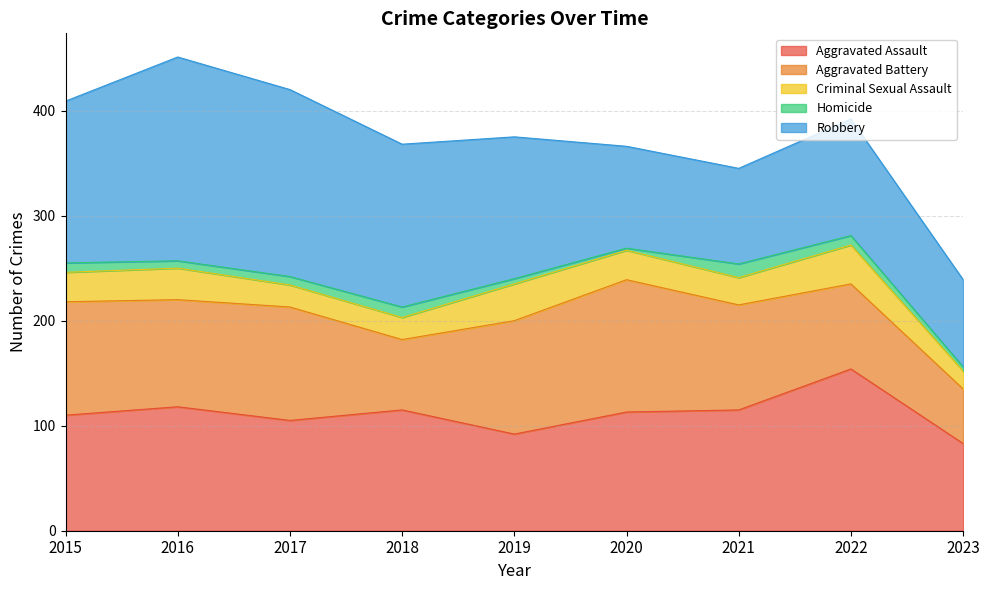

What is the total value across all series at 2018?

368